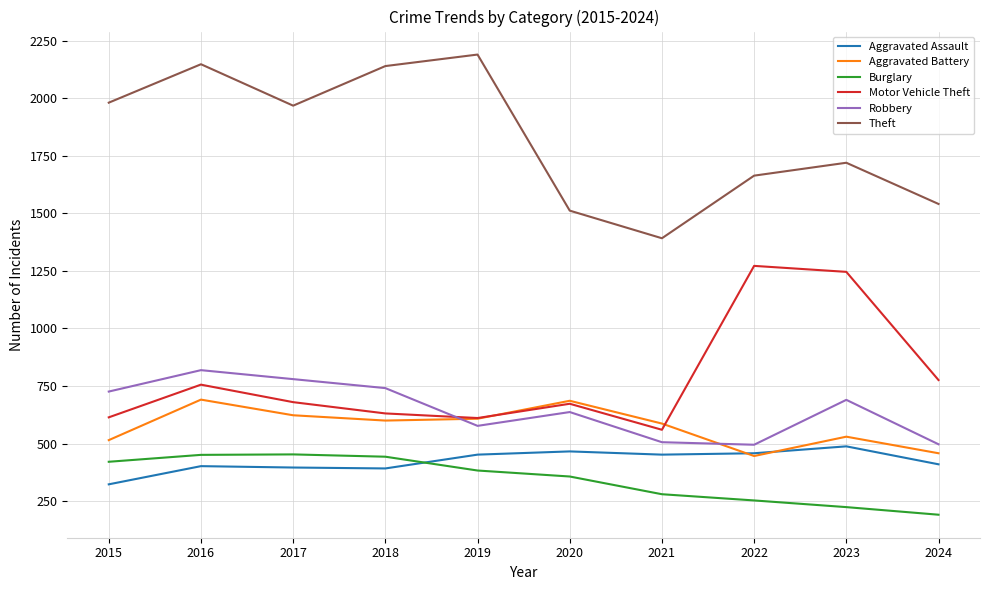

What is the difference between the highest and lowest values at 2019?

1807